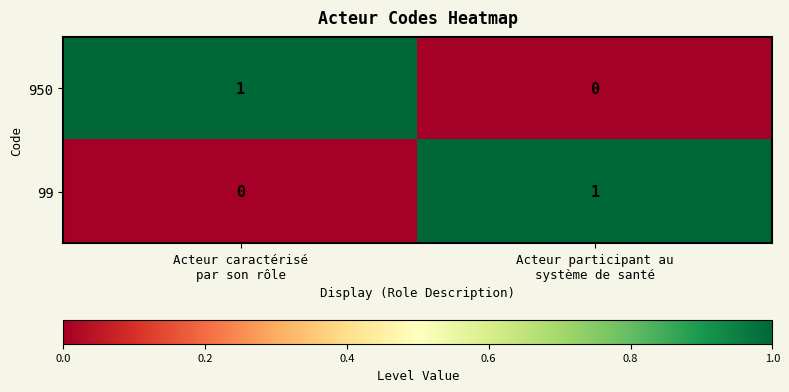

Reading left to right, transcribe all the data shown in this chart.

950: 1	0
99: 0	1